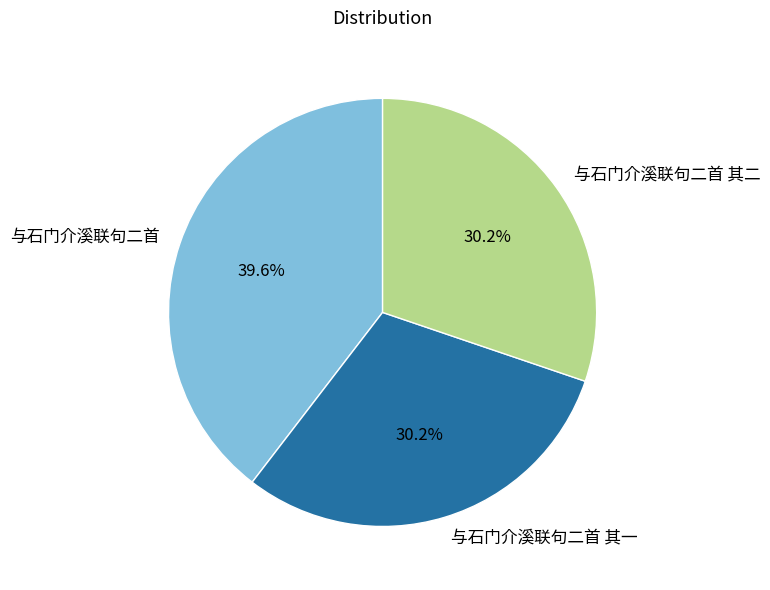

Is it true that 与石门介溪联句二首 其一 is 30% of the pie?

True